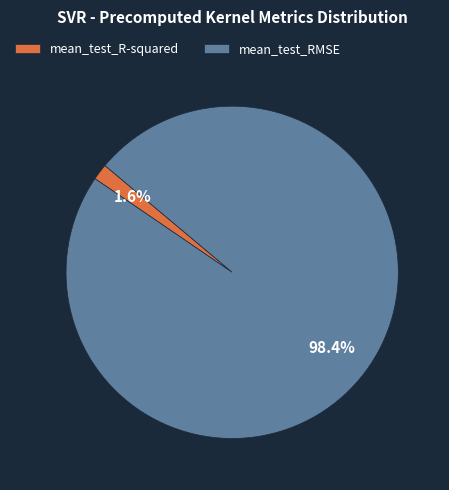

Count the number of slices in the pie.

2